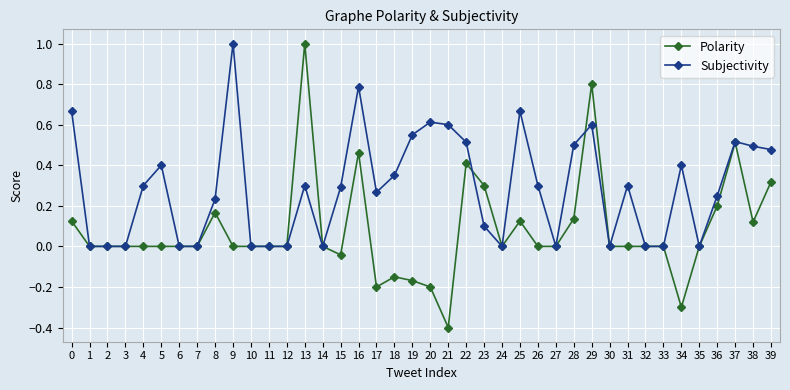

The value of Polarity at 34 is -0.3. True or false?

True